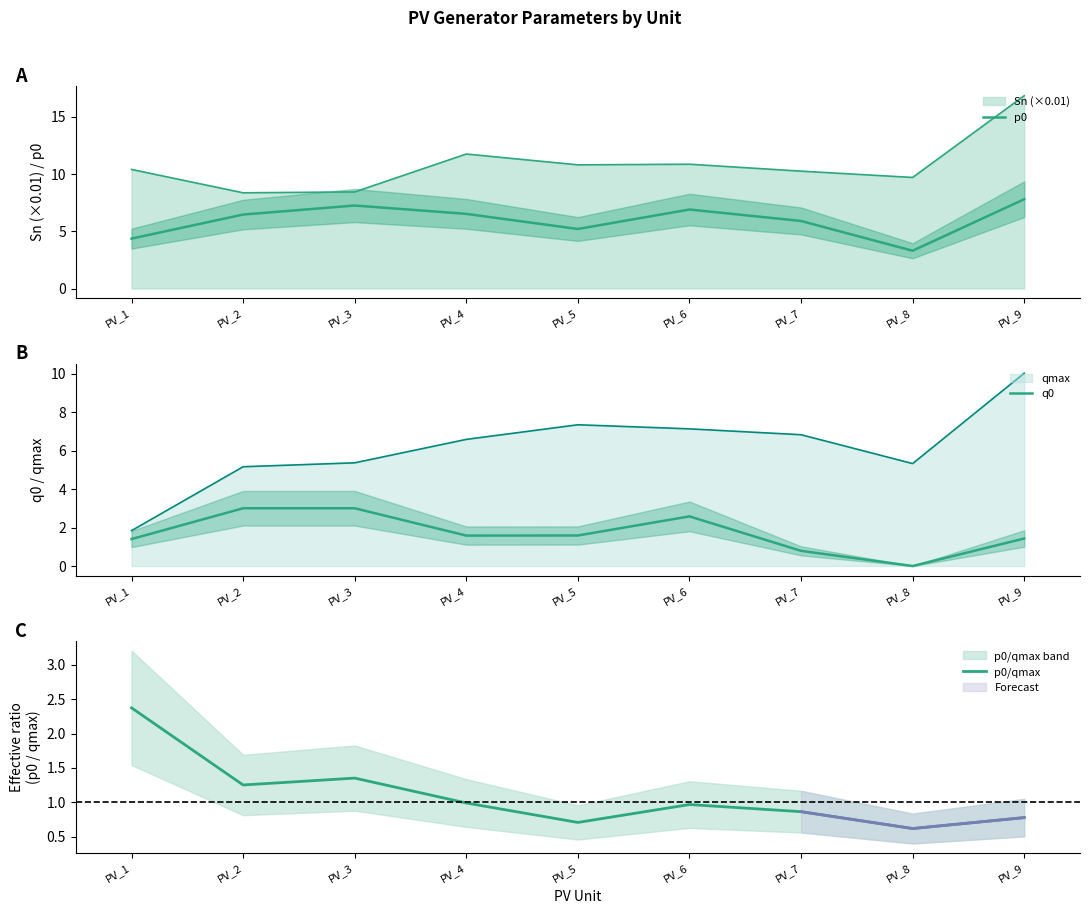

Which has a higher value, PV_7 or PV_3?

PV_3